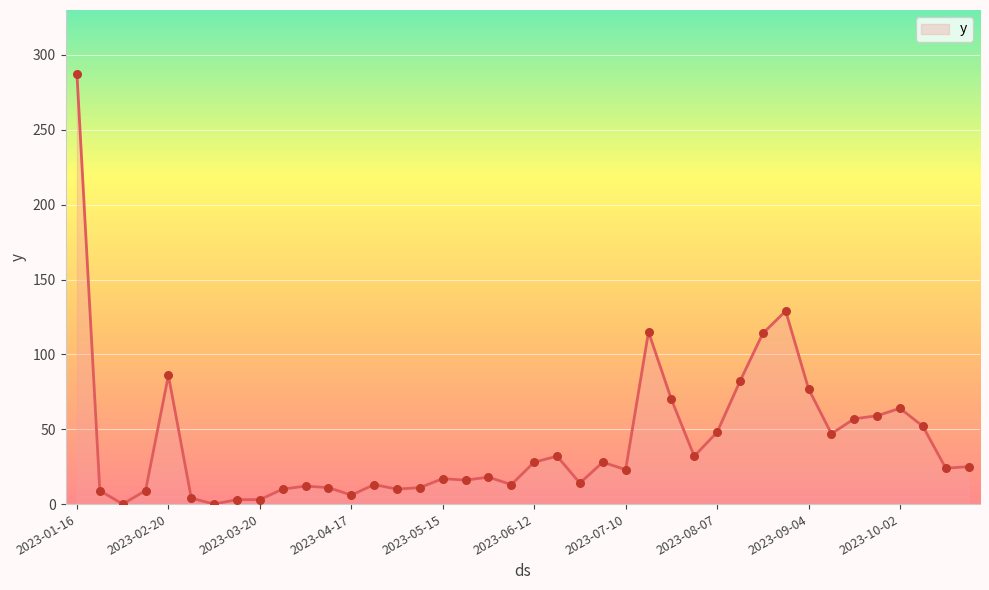

What is the difference between the maximum and minimum values?

287